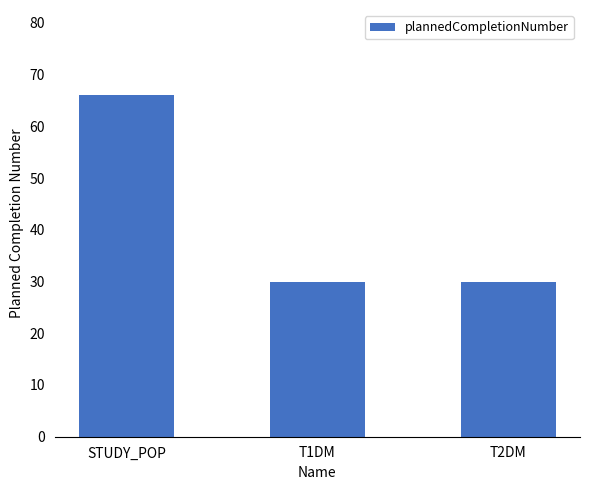

The value at STUDY_POP is 18. True or false?

False